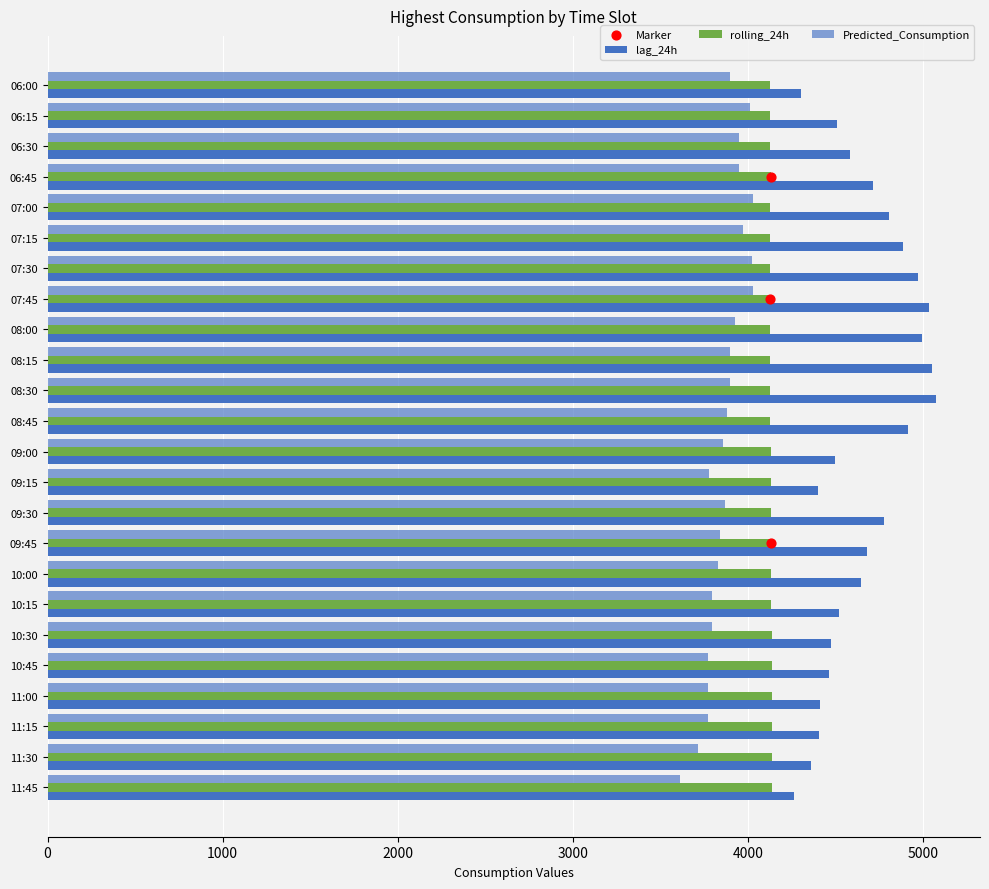

Is the value of rolling_24h at 11:45 greater than the value of lag_24h at 08:15?

No